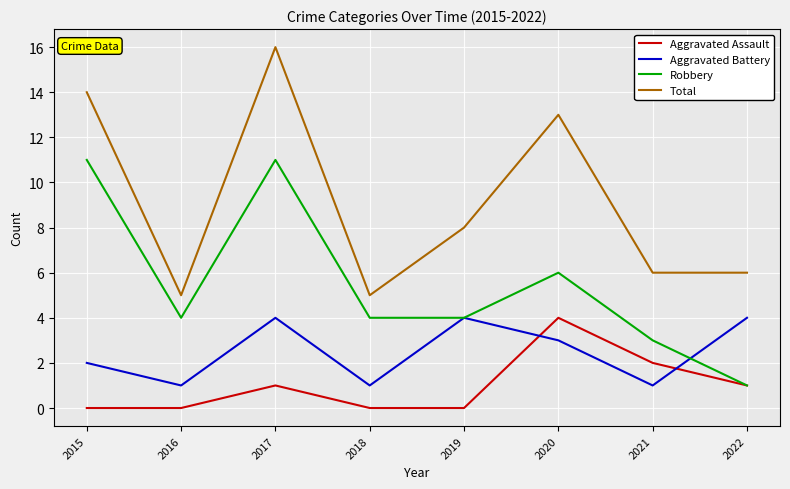

Rank the series by their average value, from highest to lowest.

Total, Robbery, Aggravated Battery, Aggravated Assault